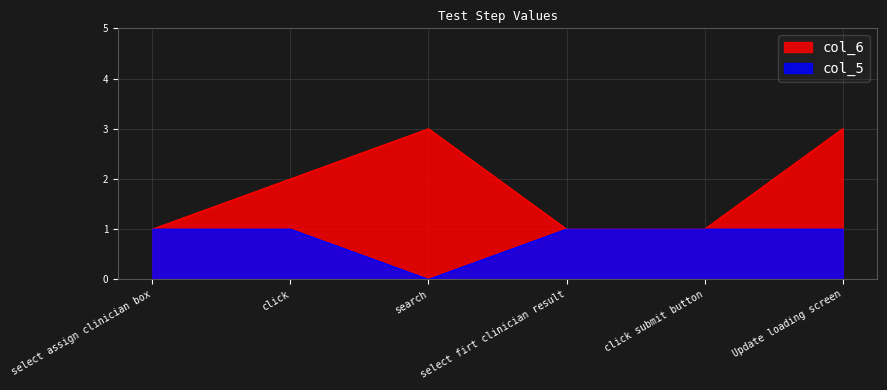

How many distinct data groups are displayed?

2